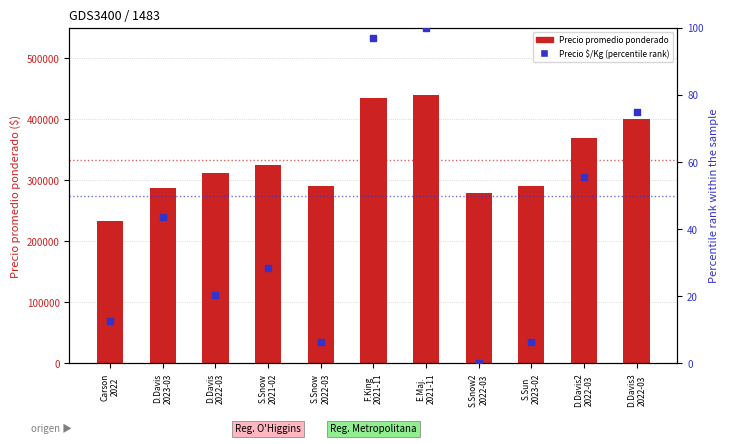

Which series has the largest Y range (max minus min)?

Precio promedio ponderado